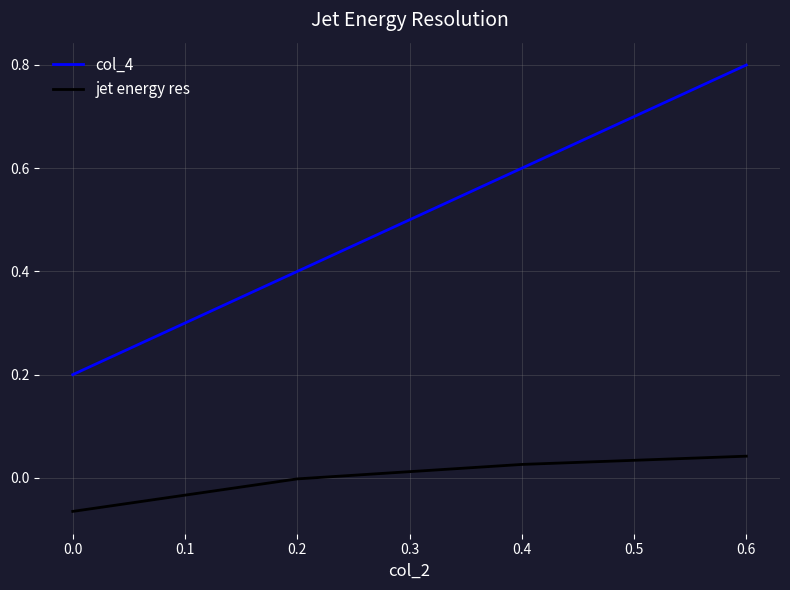

What is the maximum value shown in the chart?

0.8